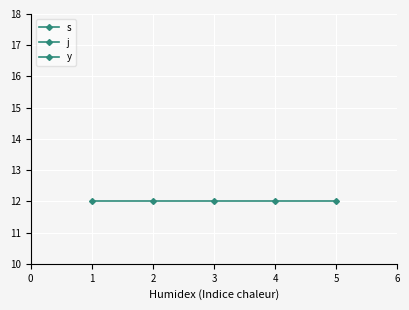

What value does the j series have at 4?

12